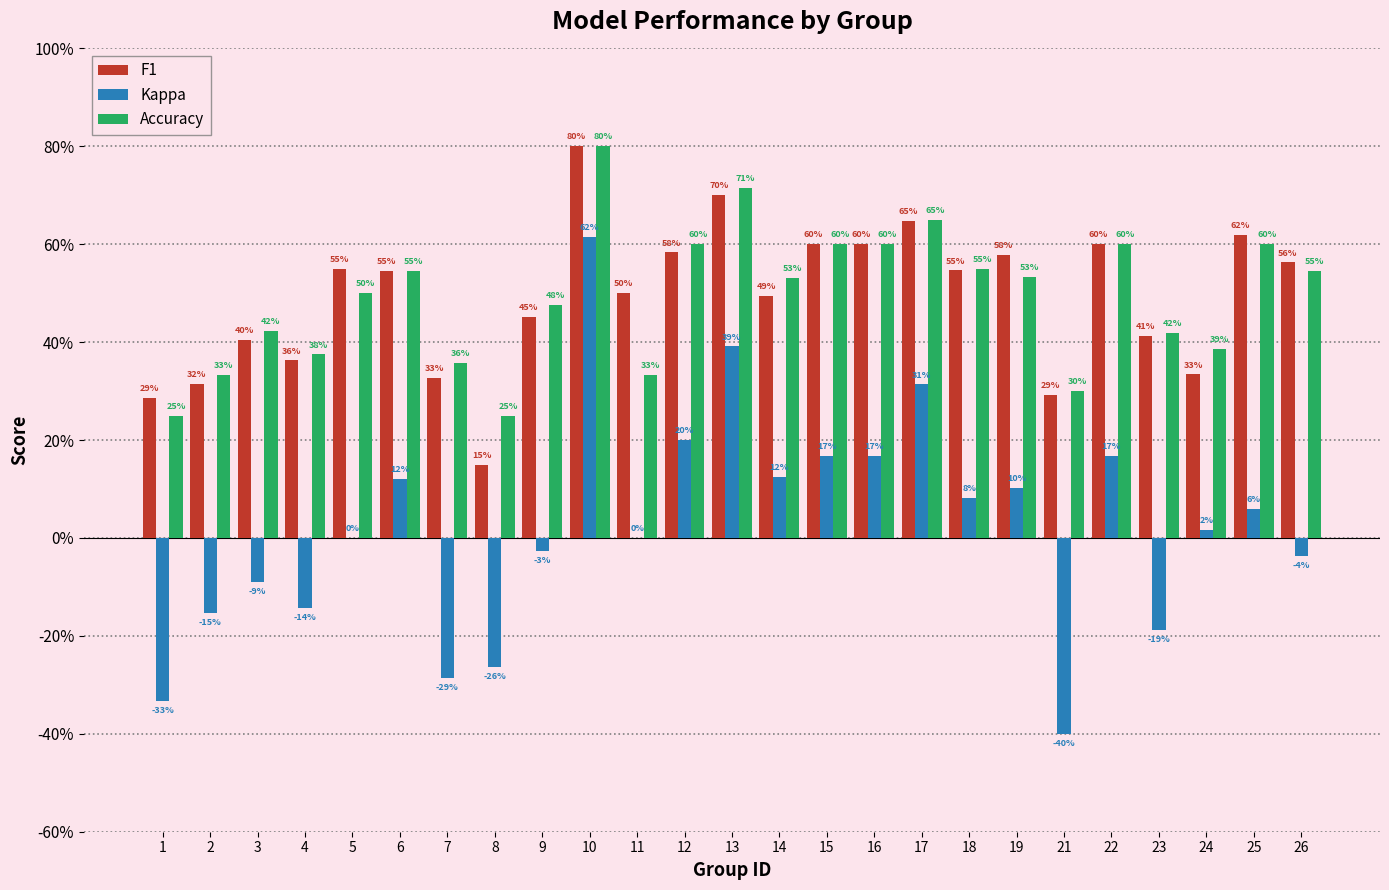

The value of Accuracy at 26 is 0.5. True or false?

True